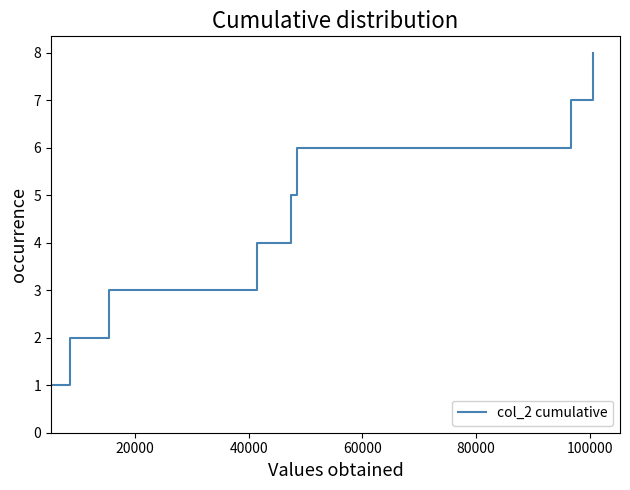

What is the difference between the second highest and second lowest values?

5